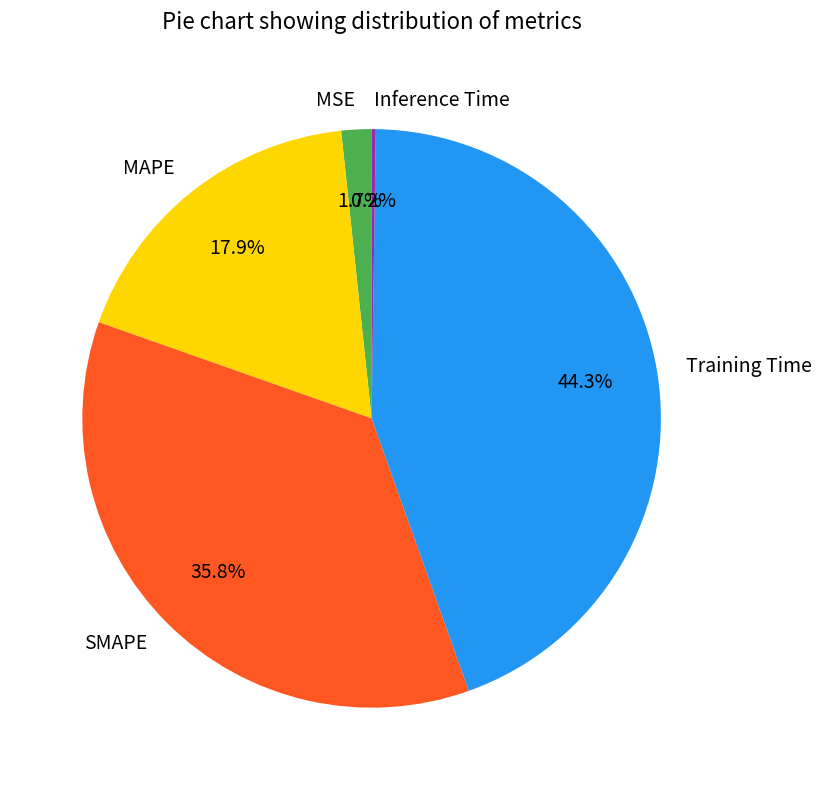

What percentage do SMAPE and MAPE together represent?

53.8%